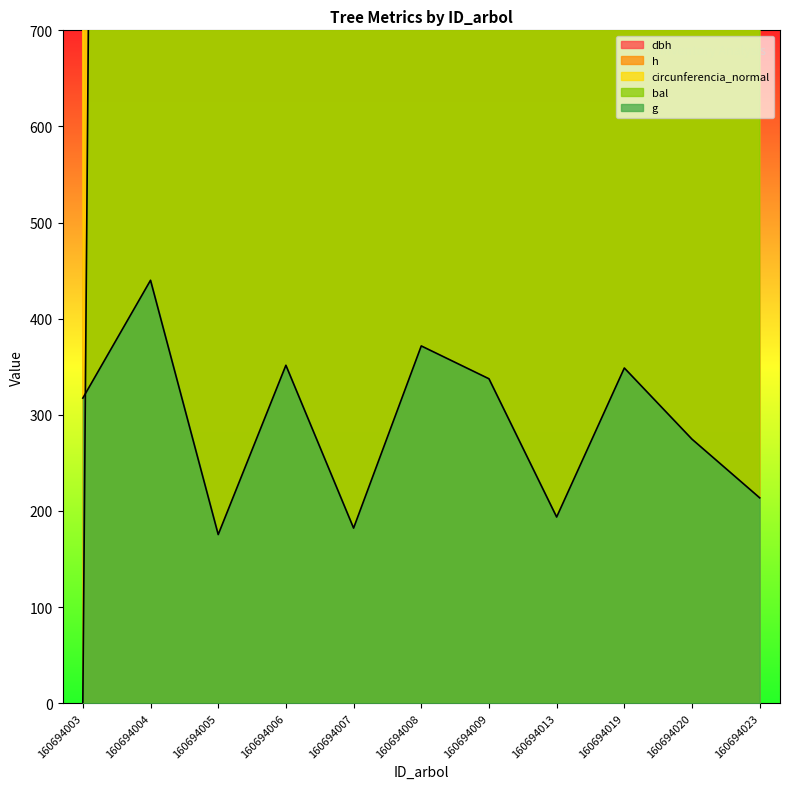

True or false: h and dbh cross at least once.

False